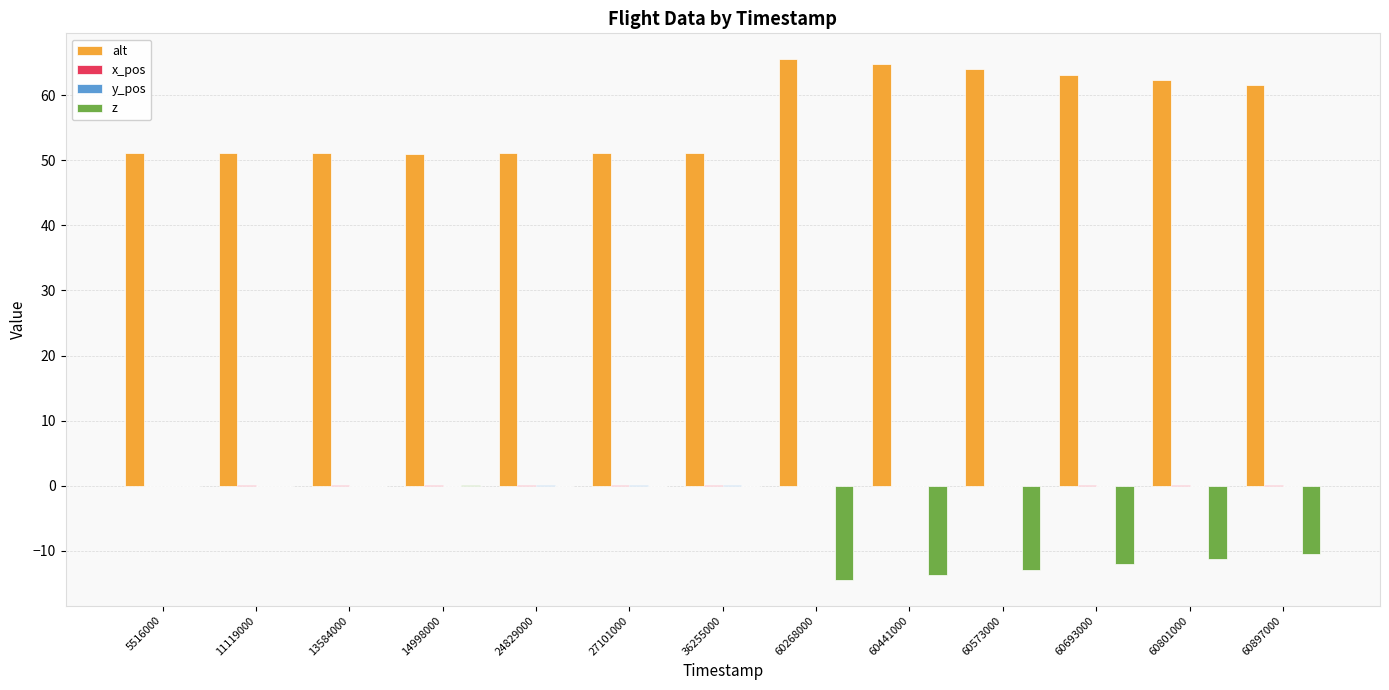

What value does the alt series have at 60441000?

64.8